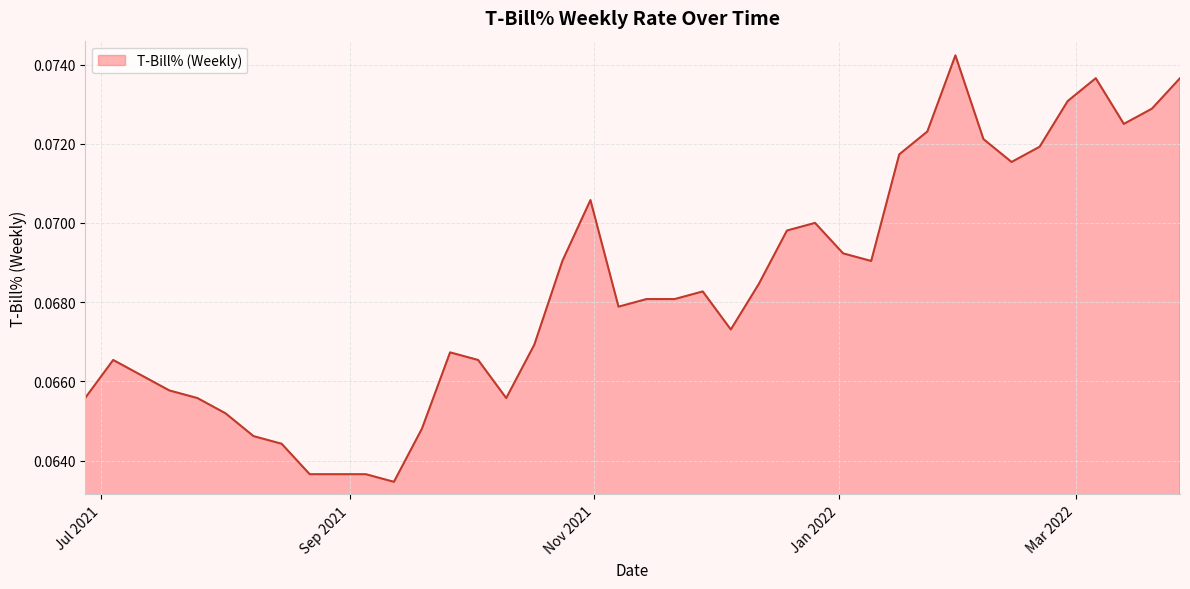

Reading right to left, what are all the values shown in this chart?

2021-06-27=0.1	2021-07-04=0.1	2021-07-11=0.1	2021-07-18=0.1	2021-07-25=0.1	2021-08-01=0.1	2021-08-08=0.1	2021-08-15=0.1	2021-08-22=0.1	2021-08-29=0.1	2021-09-05=0.1	2021-09-12=0.1	2021-09-19=0.1	2021-09-26=0.1	2021-10-03=0.1	2021-10-10=0.1	2021-10-17=0.1	2021-10-24=0.1	2021-10-31=0.1	2021-11-07=0.1	2021-11-14=0.1	2021-11-21=0.1	2021-11-28=0.1	2021-12-05=0.1	2021-12-12=0.1	2021-12-19=0.1	2021-12-26=0.1	2022-01-02=0.1	2022-01-09=0.1	2022-01-16=0.1	2022-01-23=0.1	2022-01-30=0.1	2022-02-06=0.1	2022-02-13=0.1	2022-02-20=0.1	2022-02-27=0.1	2022-03-06=0.1	2022-03-13=0.1	2022-03-20=0.1	2022-03-27=0.1